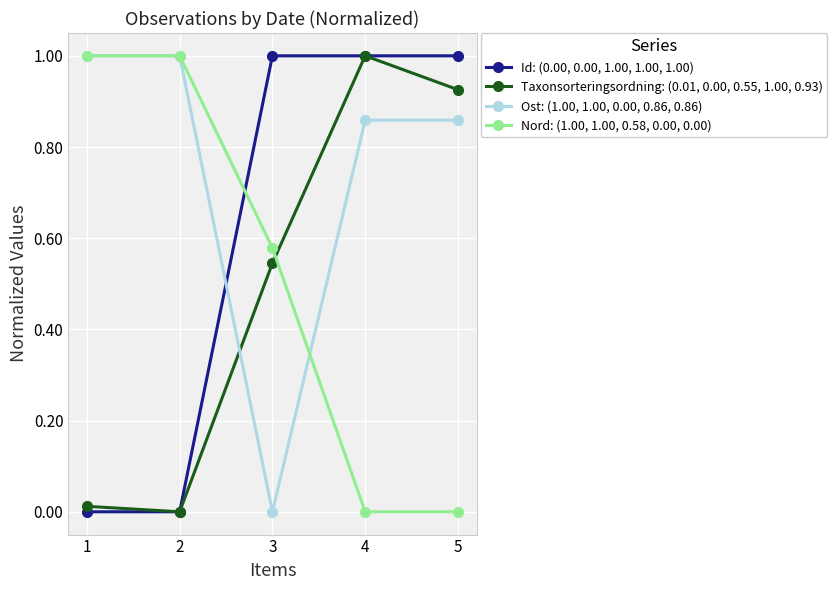

What is the difference between the highest and lowest values at 4?

1.0